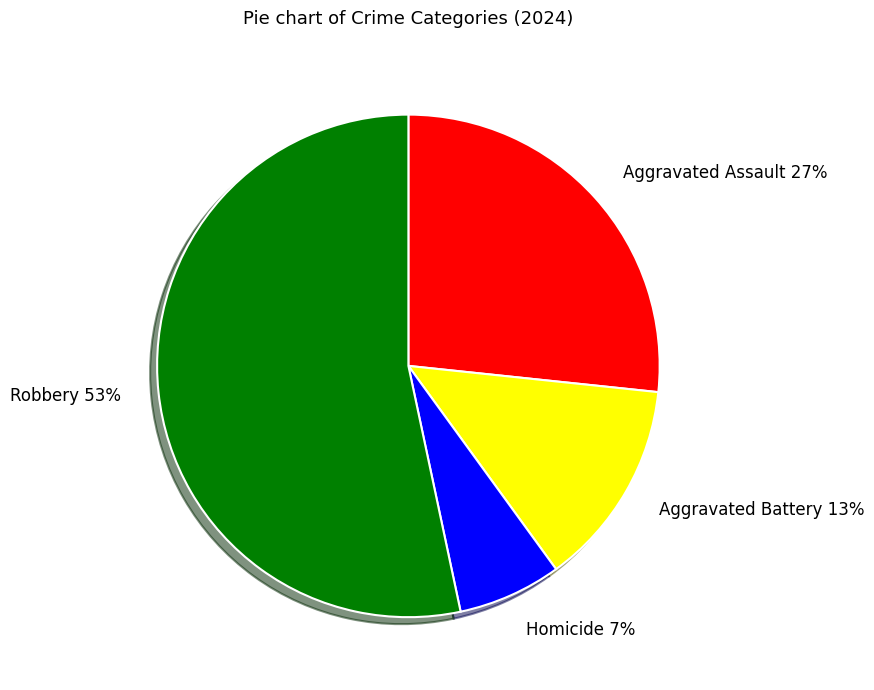

Which has a higher value, Robbery 53% or Aggravated Assault 27%?

Robbery 53%